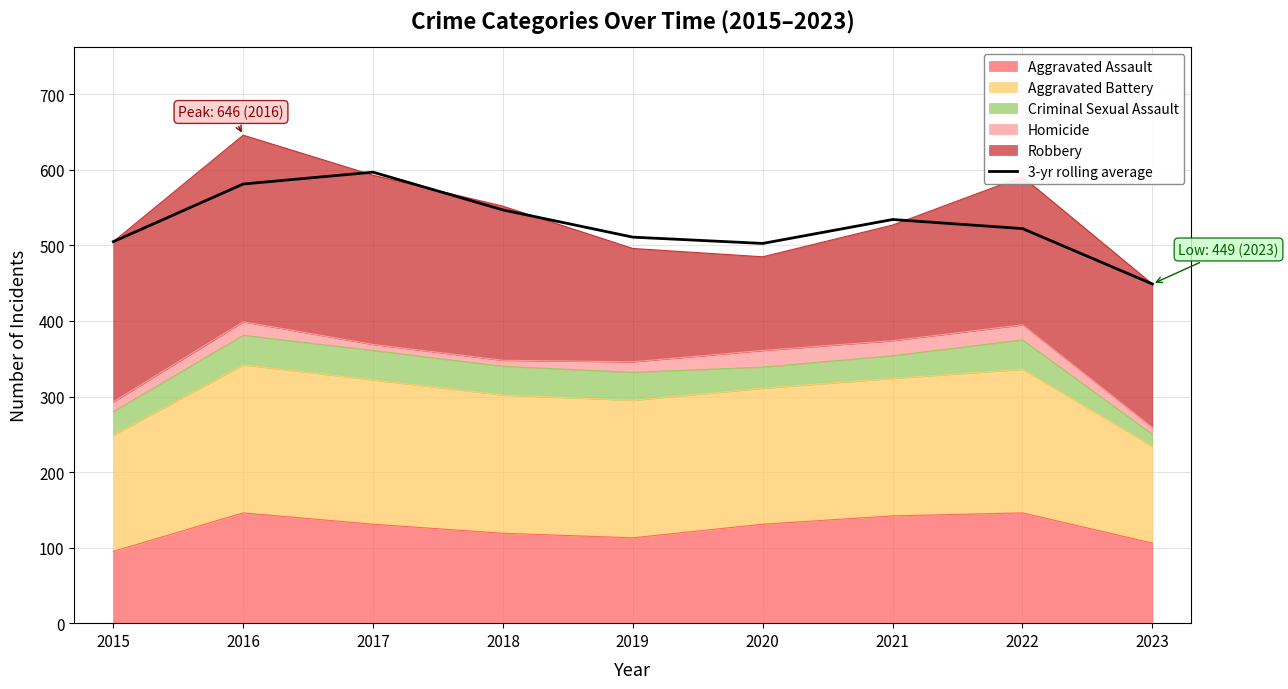

At which label is the value closest to 523?

2022